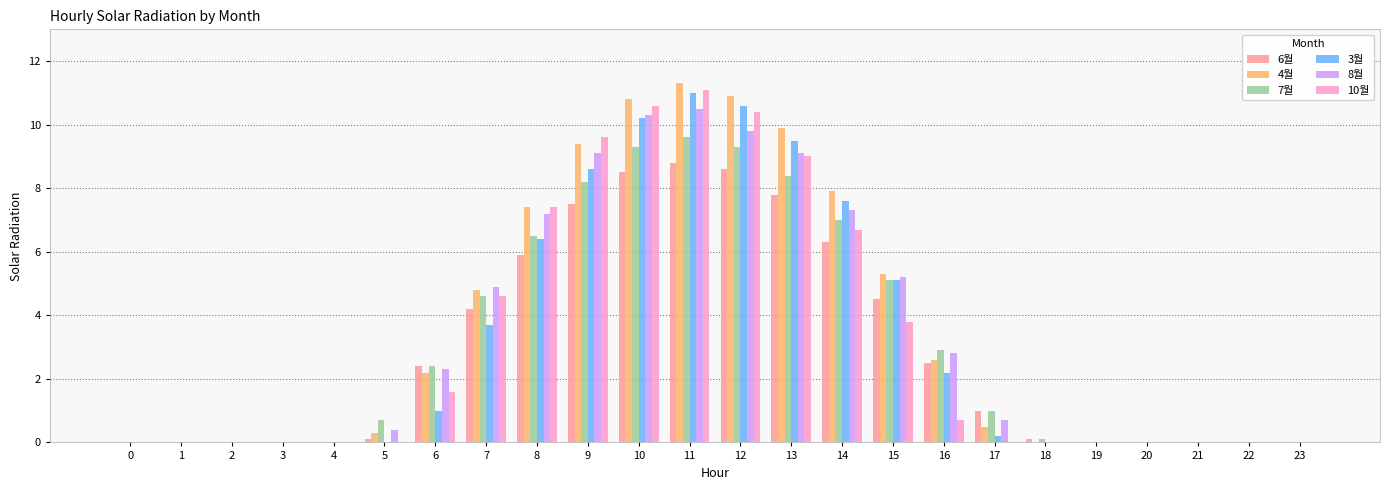

True or false: 10월 has a value of -5.3 at 20.

False